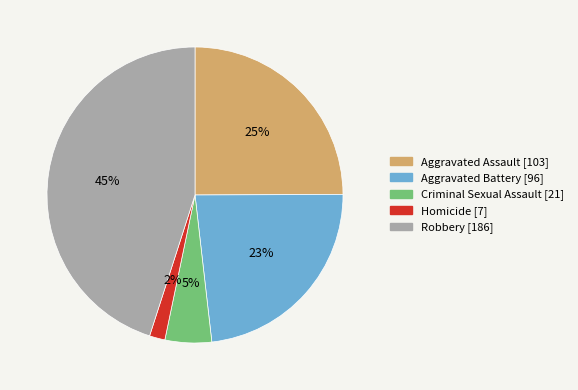

Which slice is the smallest?

Homicide